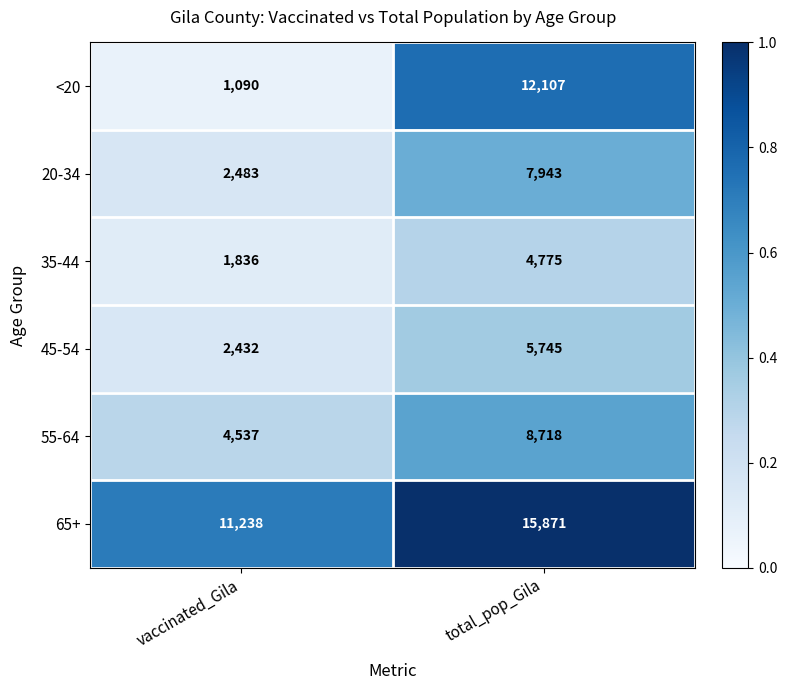

Which series has the largest range (max minus min)?

<20